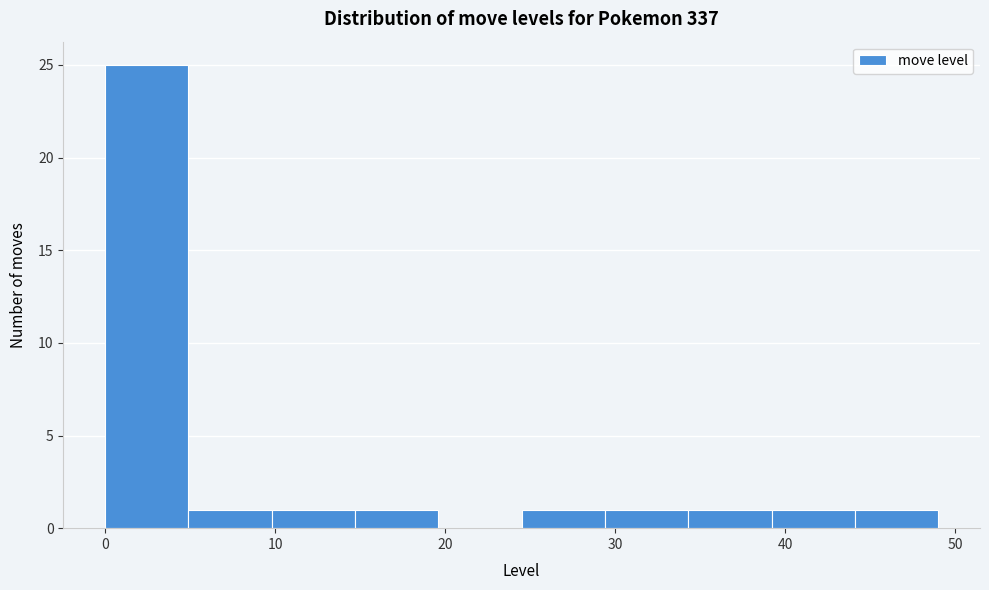

What is the height of the bar covering 29.4 to 34.3 on the x-axis? Neither the bar edges nor the heights are printed on the chart, so give them approximately, as read against the axes.

1